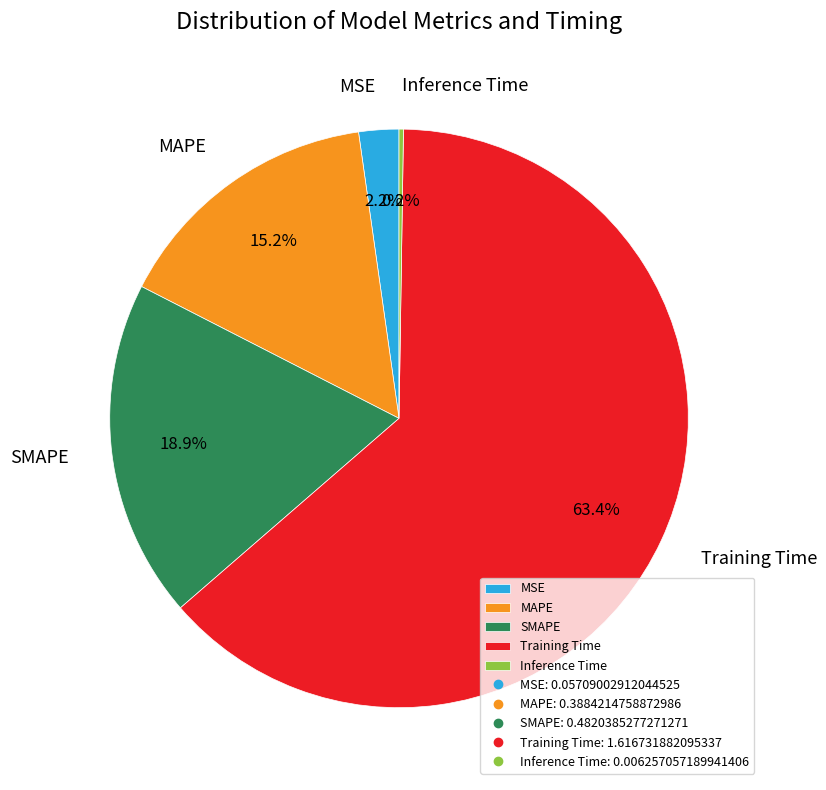

Which slice is the largest?

Training Time